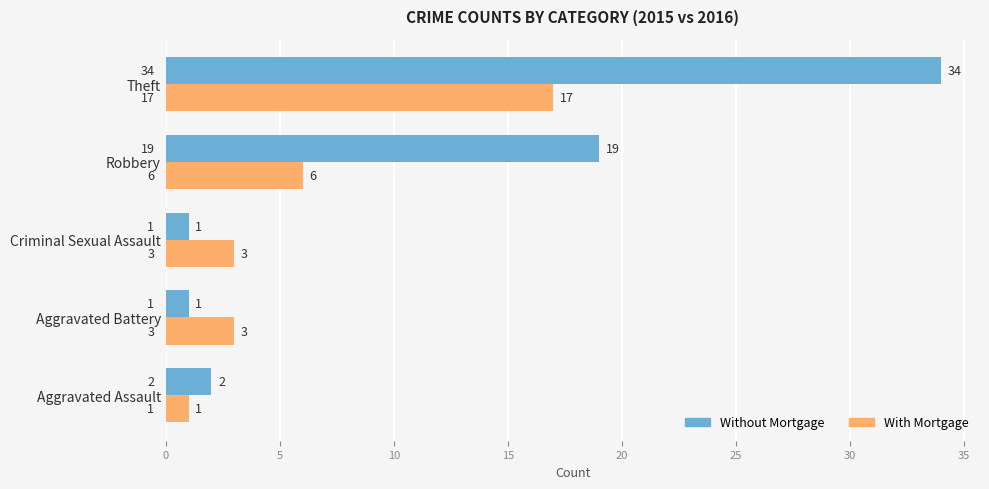

List the series in order of their peak value, lowest first.

With Mortgage, Without Mortgage